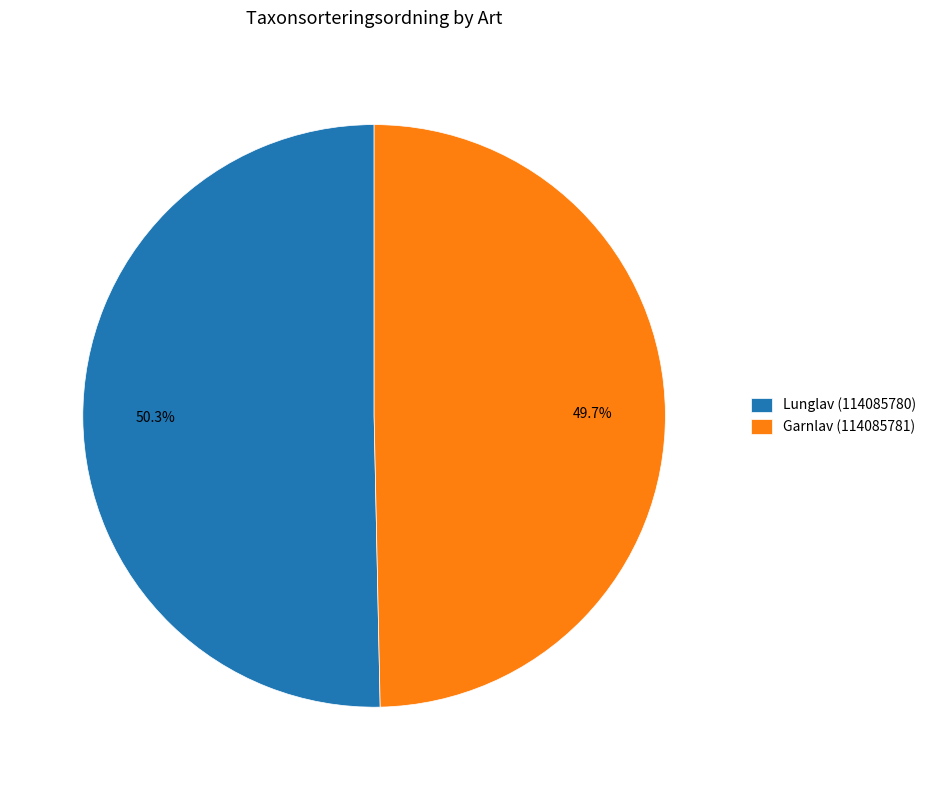

What percentage is NOT represented by Garnlav (114085781)?

50.3%